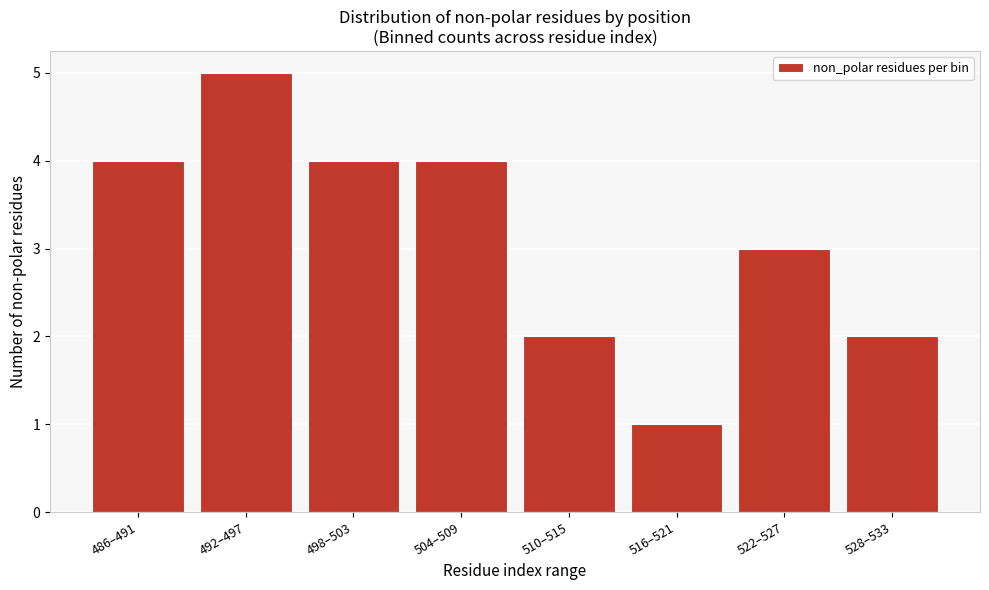

Reading right to left, what are all the values shown in this chart?

2	3	1	2	4	4	5	4